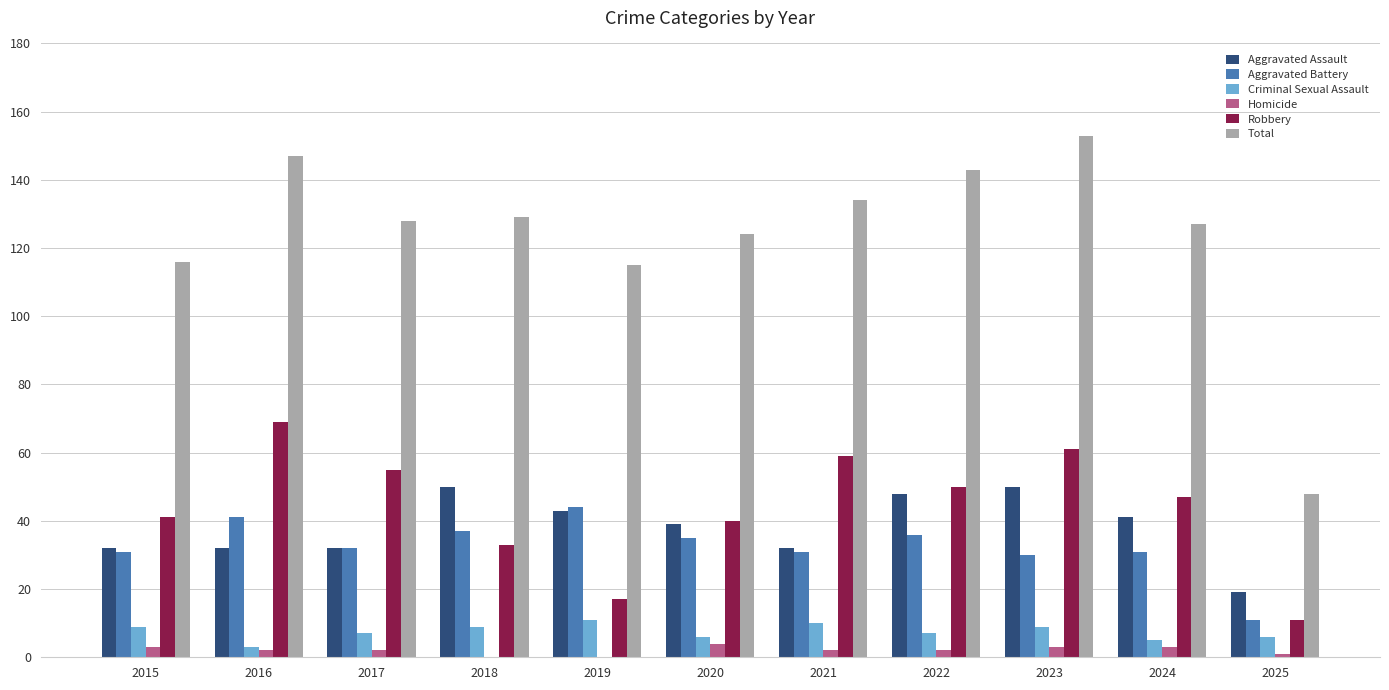

Which series has the largest total across all categories?

Total